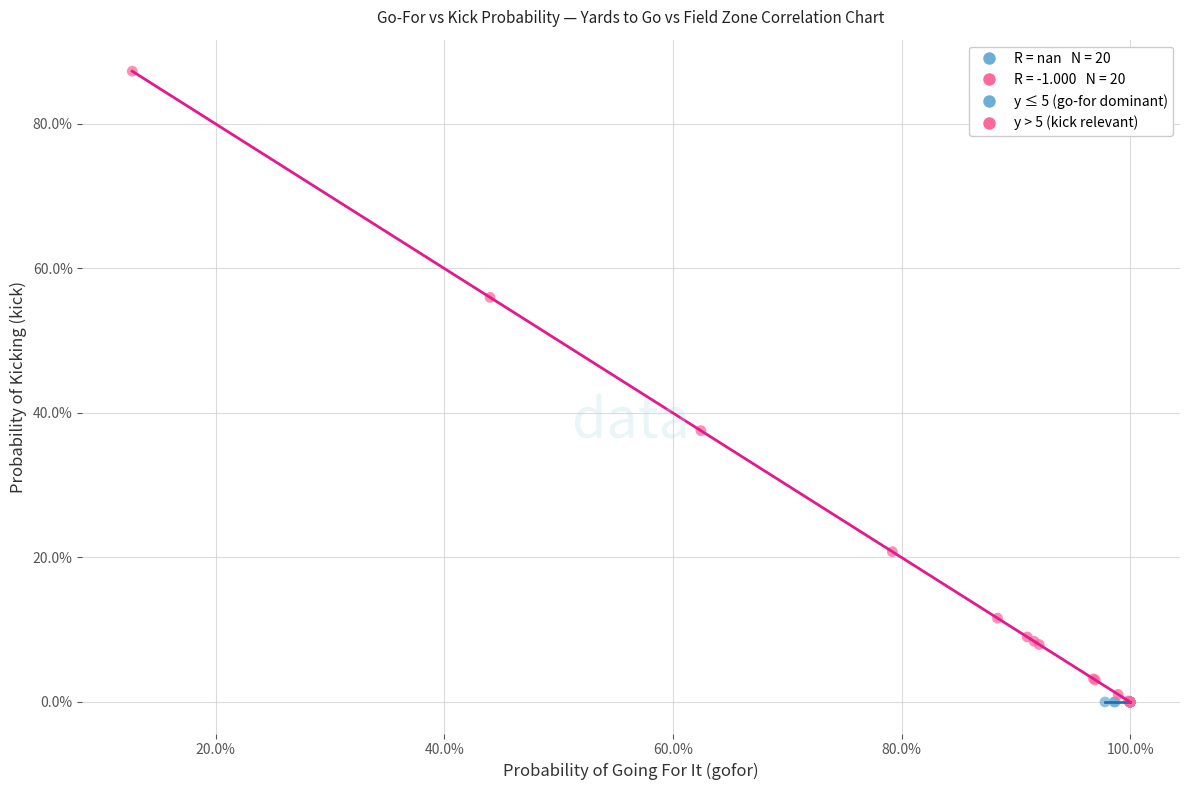

Which series reaches the maximum Y coordinate?

y > 5 (kick relevant)